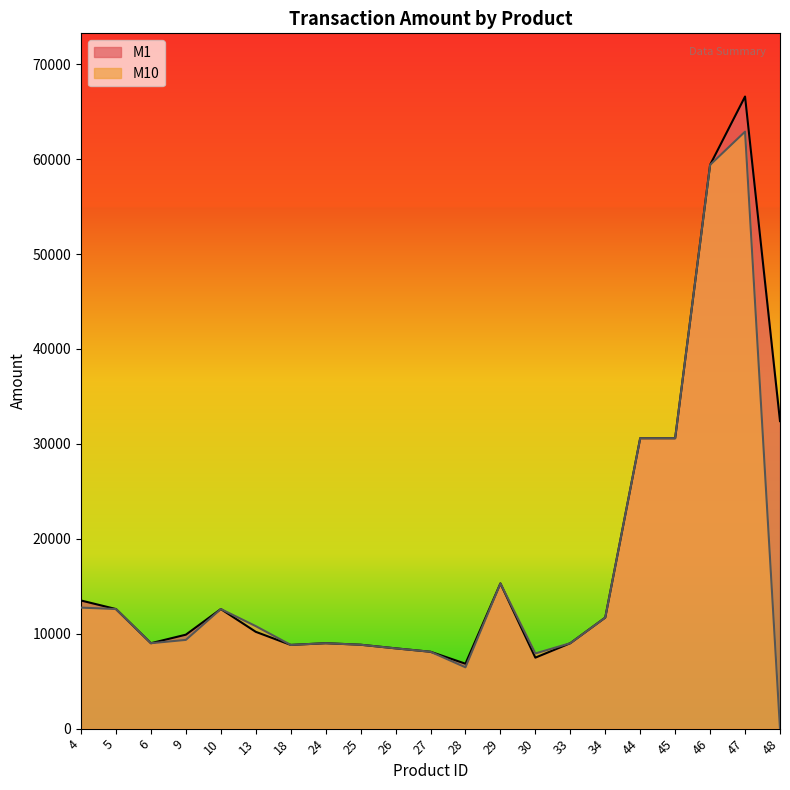

How many distinct data groups are displayed?

2